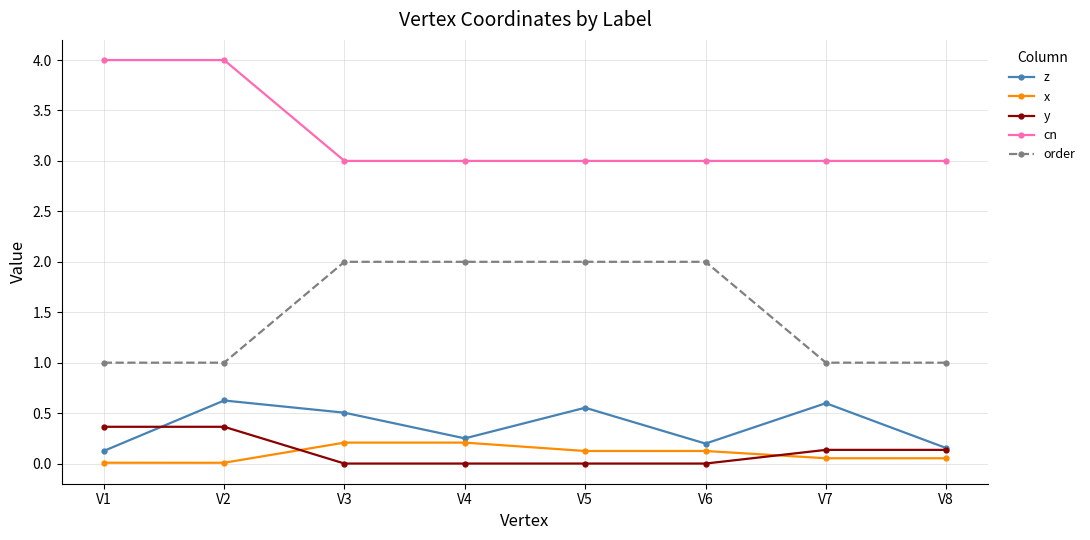

What is the difference between the cn values at V4 and V1?

1.0